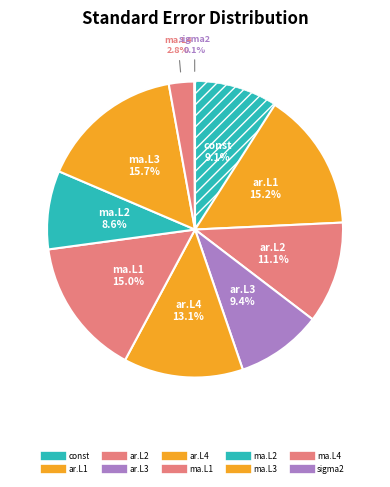

Count the number of slices in the pie.

10